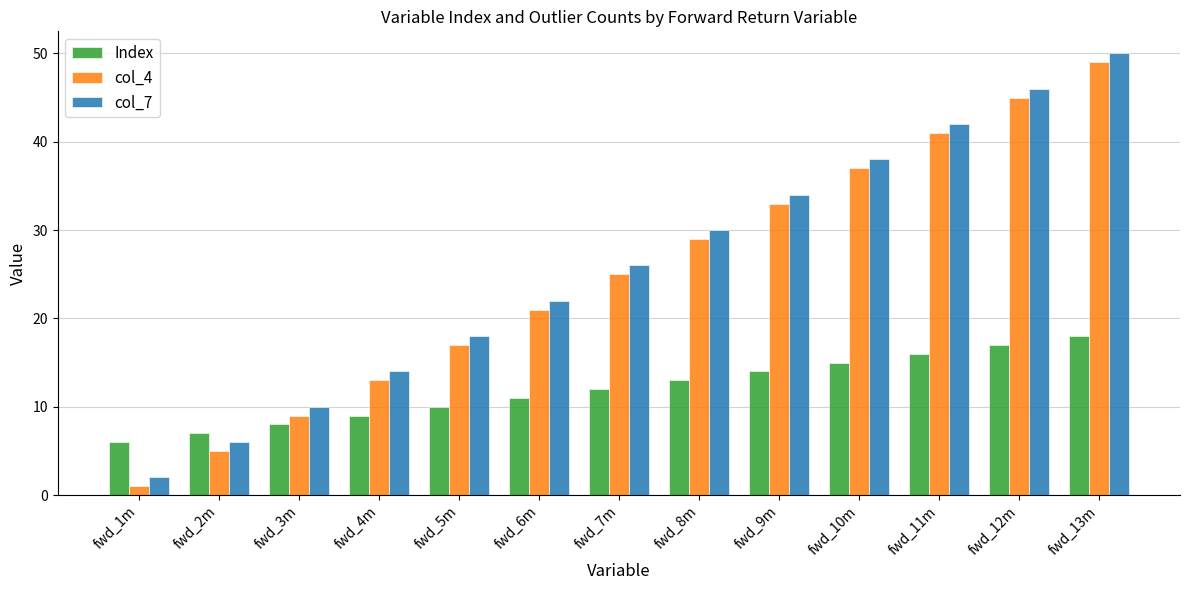

Reading left to right, what are all the values shown in this chart?

Index: 6	7	8	9	10	11	12	13	14	15	16	17	18
col_4: 1	5	9	13	17	21	25	29	33	37	41	45	49
col_7: 2	6	10	14	18	22	26	30	34	38	42	46	50